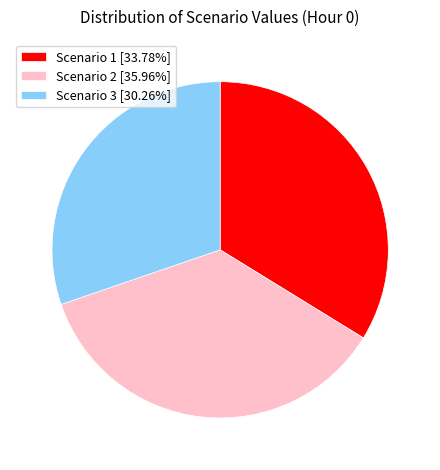

What is the ratio of the value at Scenario 2 [35.96%] to the value at Scenario 3 [30.26%]?

1.2